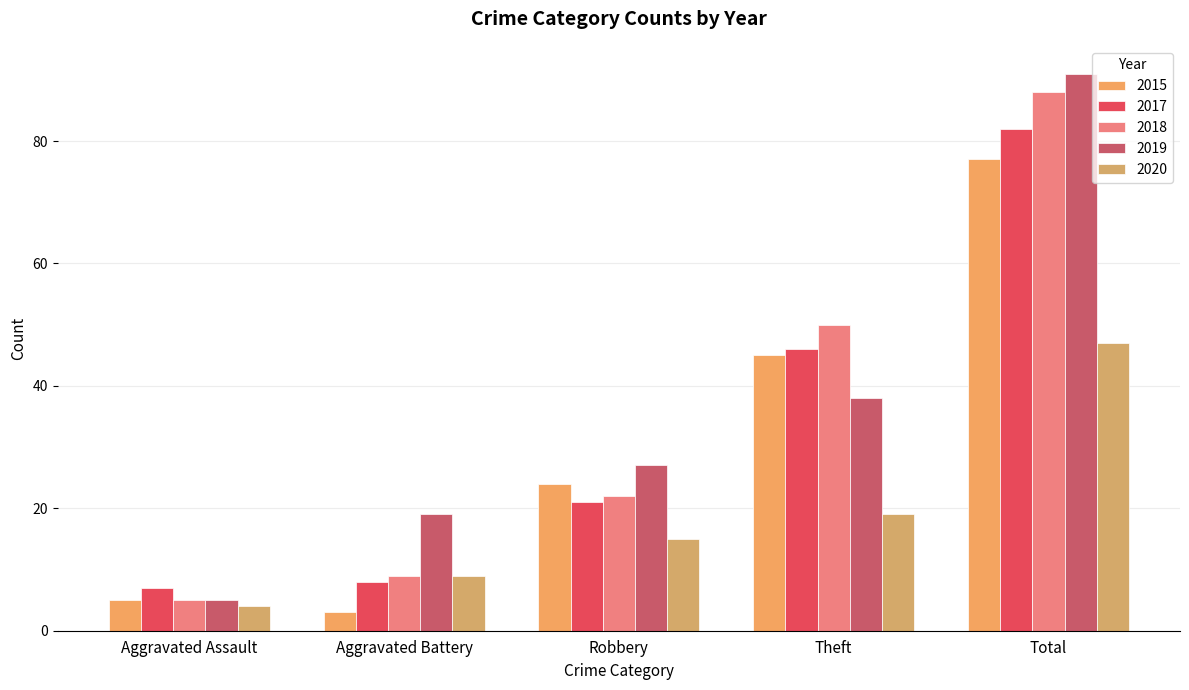

Which series has the largest range (max minus min)?

2019